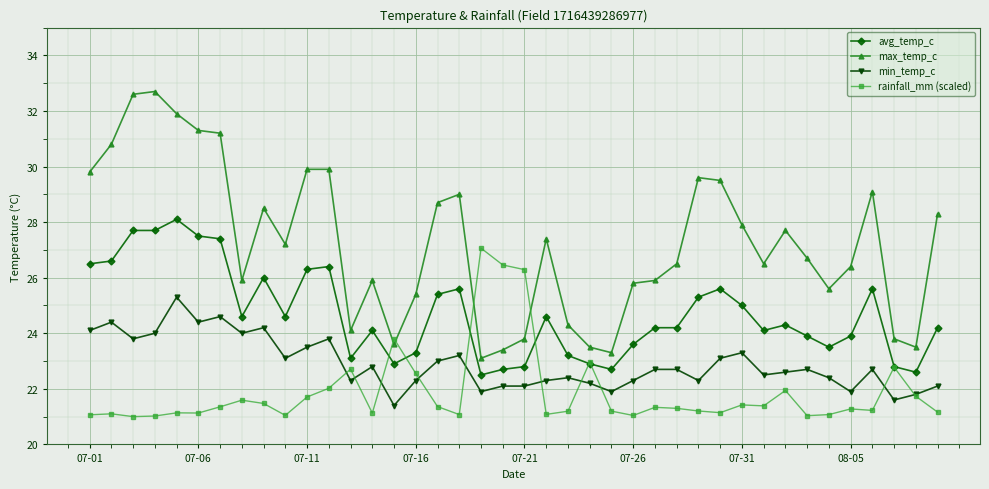

What is the minimum value for min_temp_c?

21.4